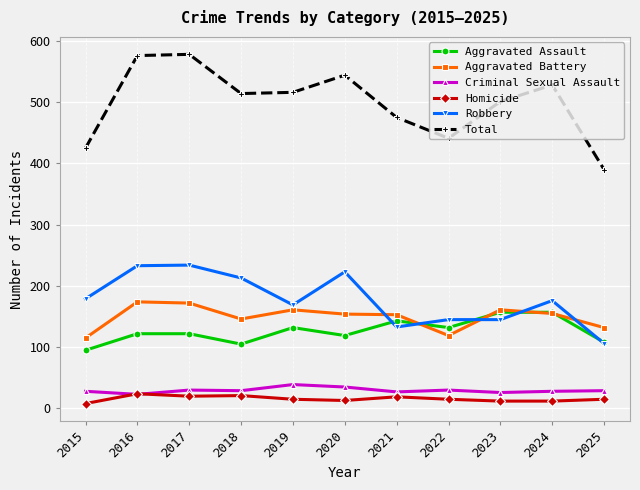

What is the spread (max minus min) of values at 2021?

456